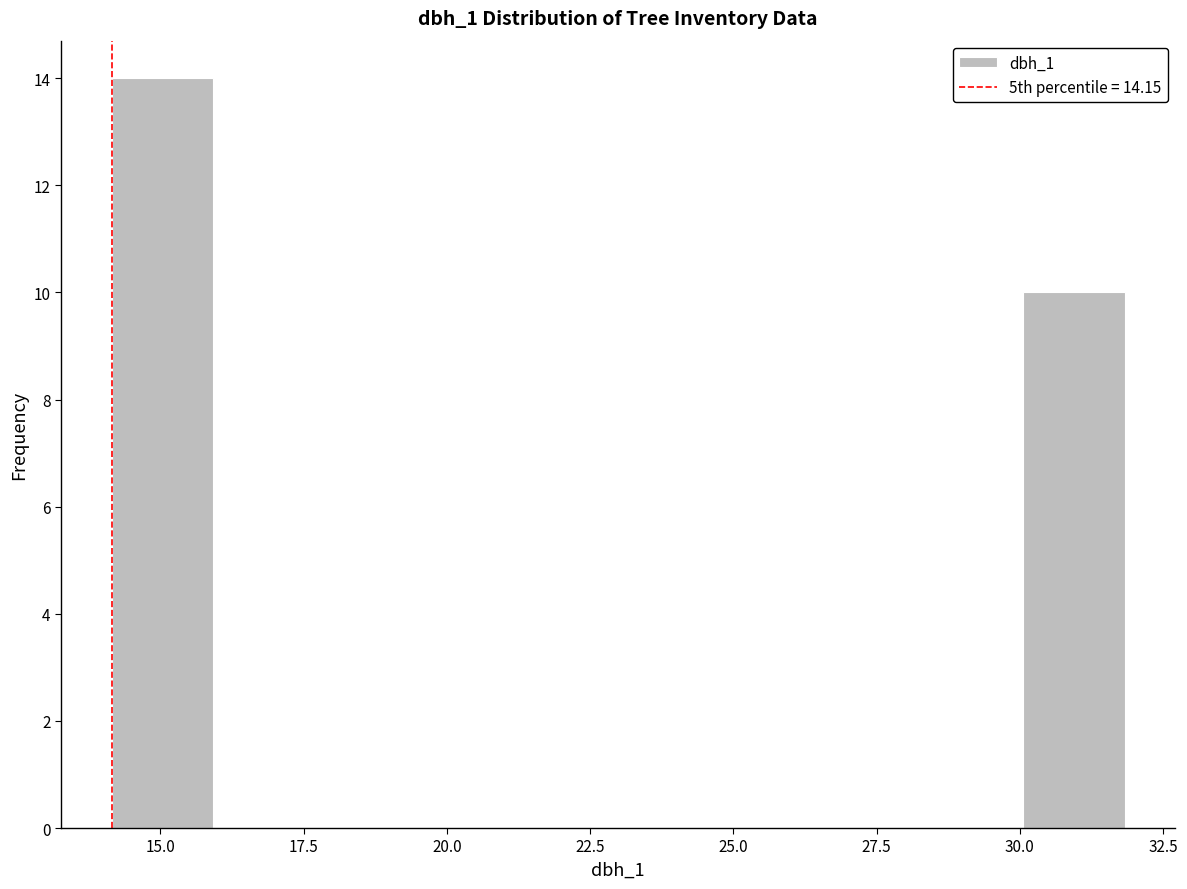

Around what value on the x-axis is the tallest bar? Give the approximate position of its centre, as read against the axis.

15.0